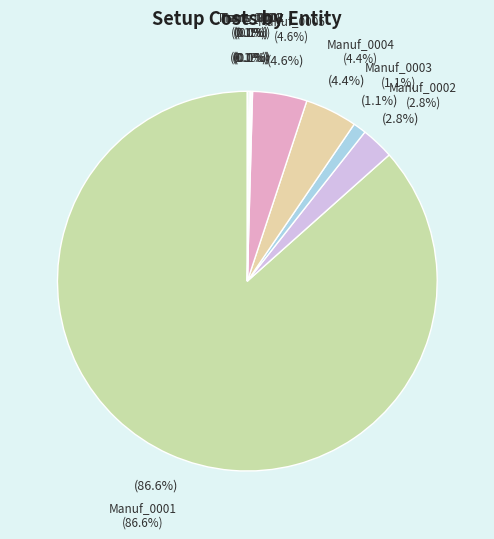

How many segments does this pie chart have?

9